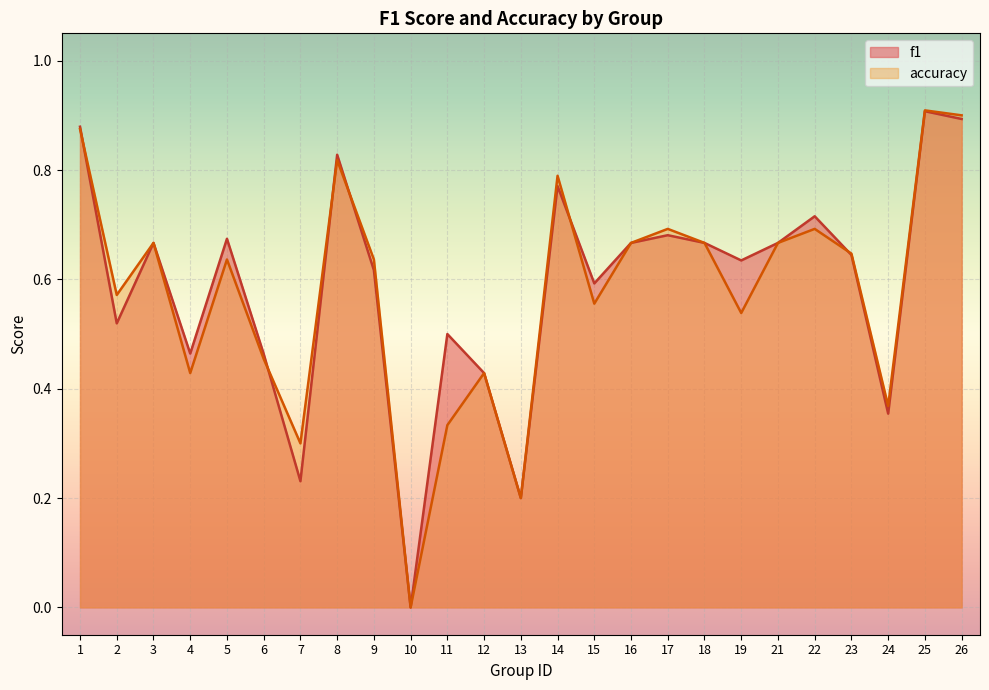

Which series ends up on top after the final intersection of f1 and accuracy?

accuracy